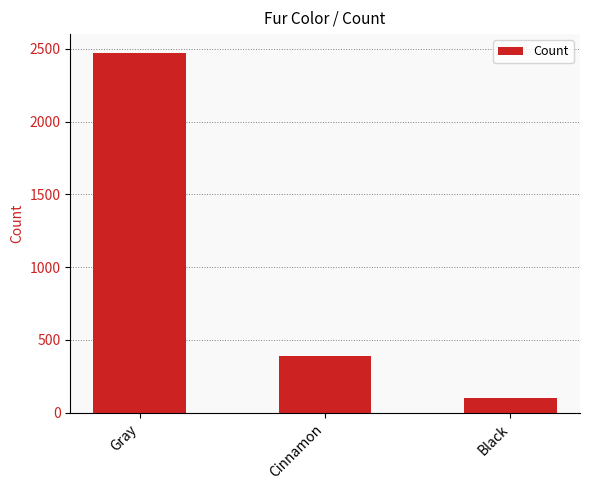

What is the value of the 2nd bar from the left?

392